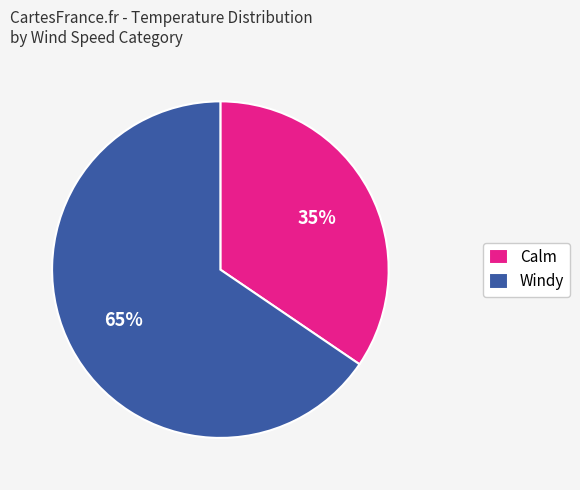

What is the smallest slice in the pie chart?

Calm